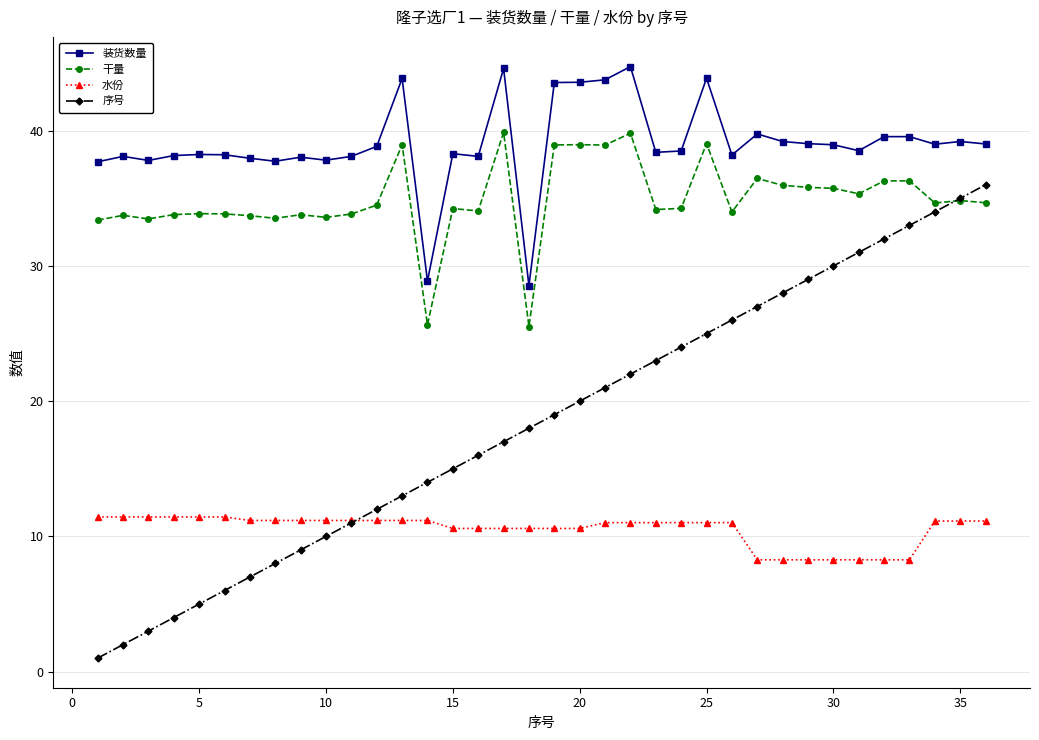

Which series has the largest range (max minus min)?

序号